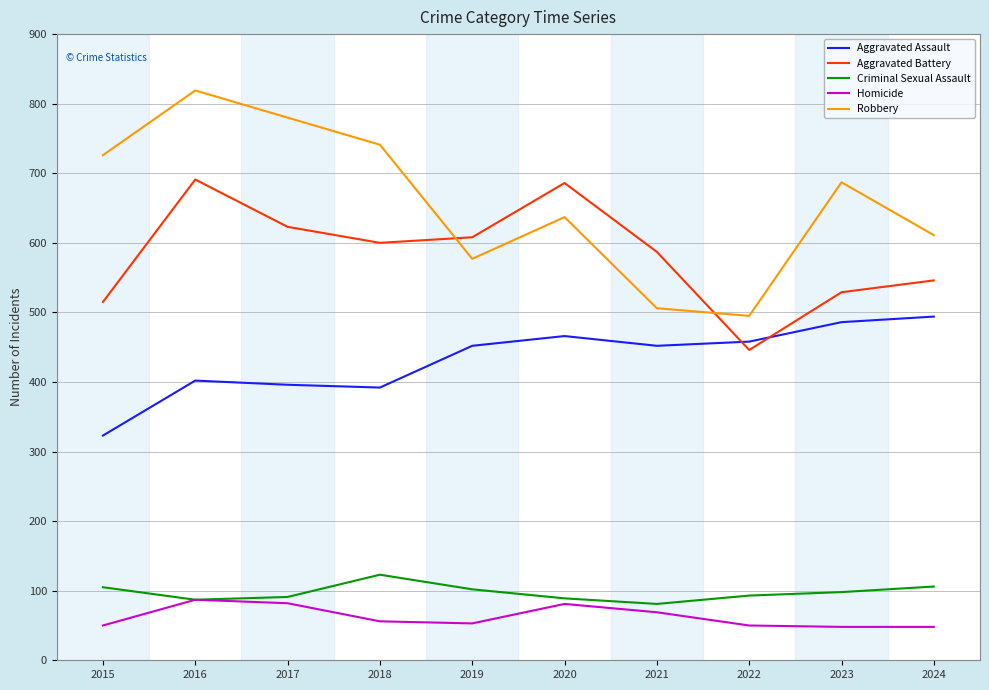

What is the sum of all Robbery values?

6579